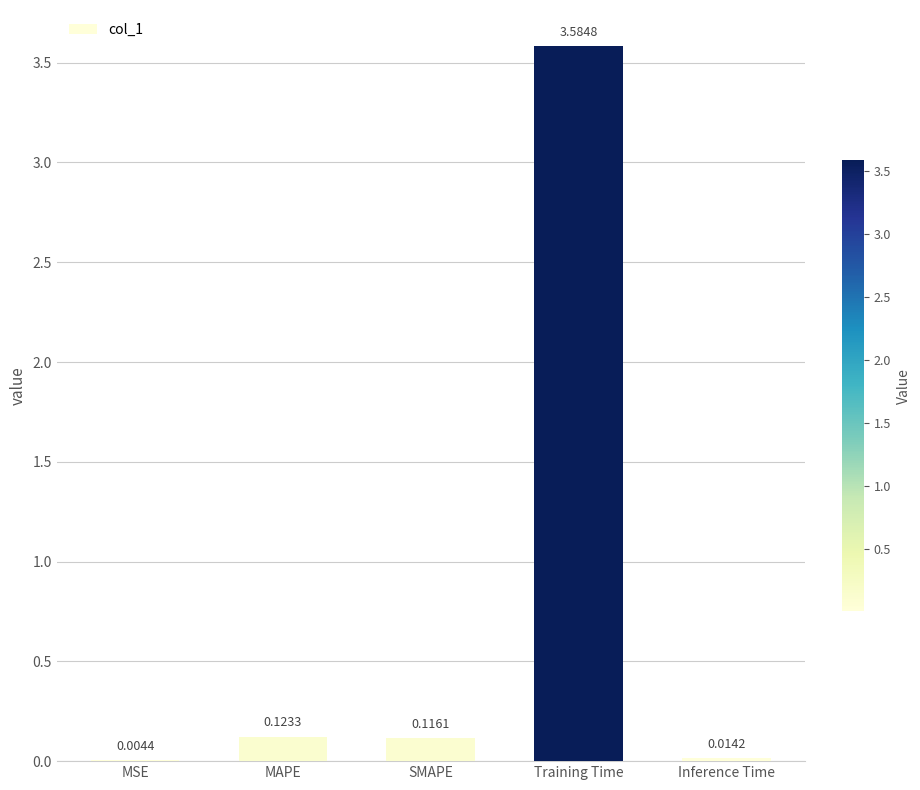

What is the change in value from MAPE to Training Time?

+3.5